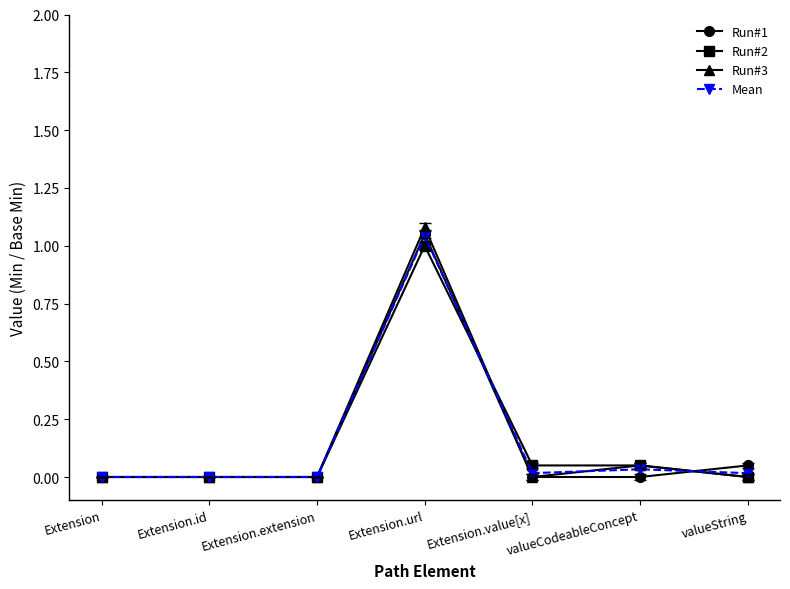

What is the label of the 3rd point from the right?

Extension.value[x]